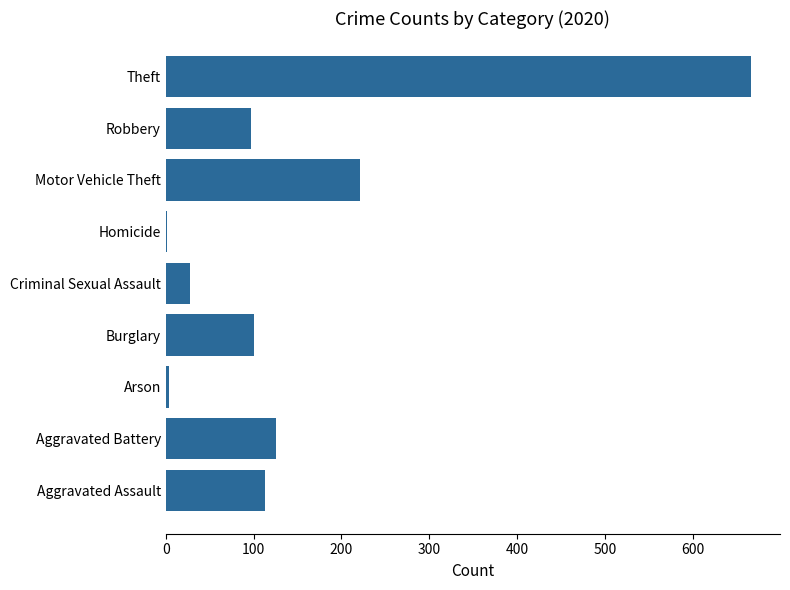

Are the bars horizontal?

Yes